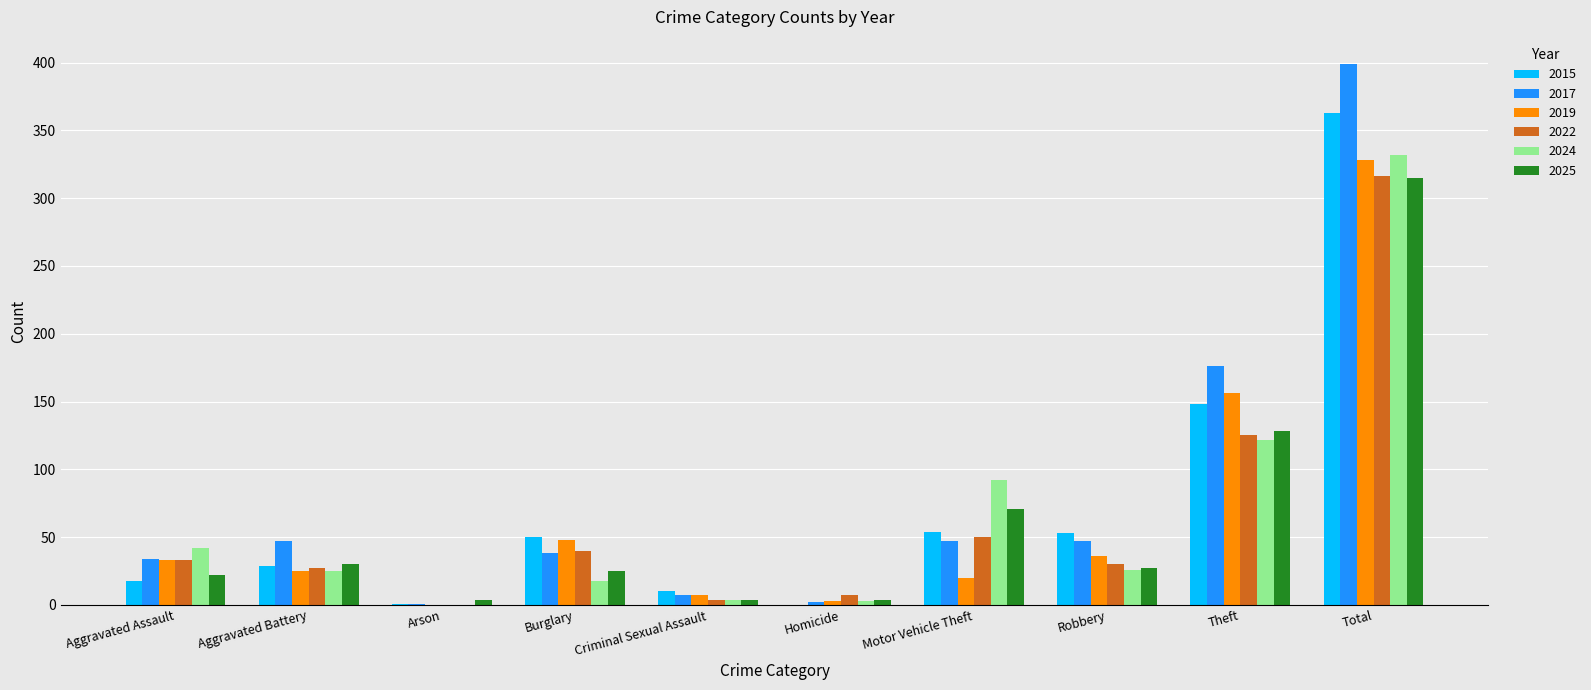

What are all the series names shown in the legend?

2015, 2017, 2019, 2022, 2024, 2025